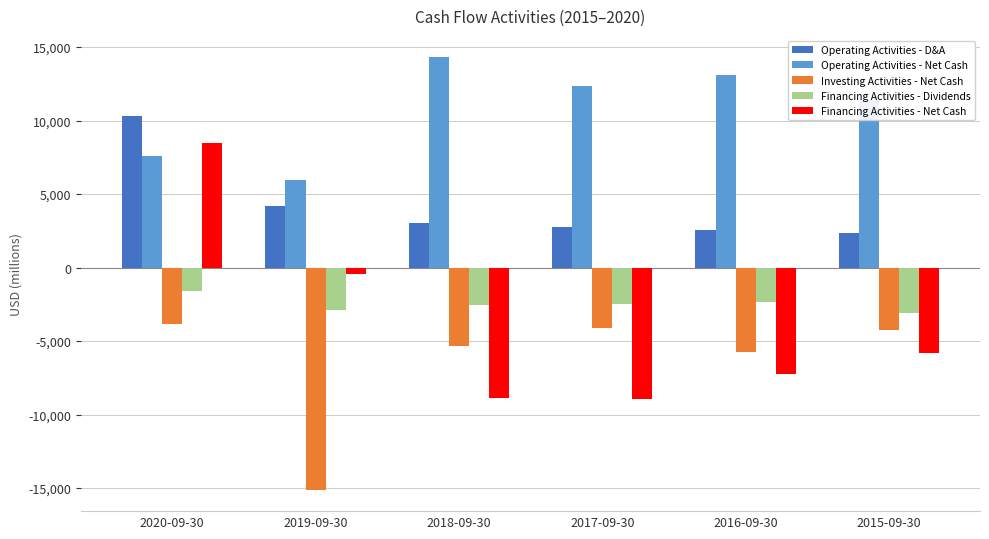

What is the label of the 3rd bar from the left?

2018-09-30